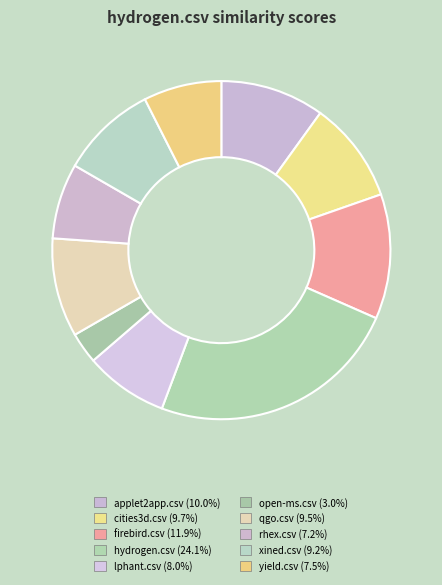

What percentage is the lphant.csv slice, to the nearest percent?

8%